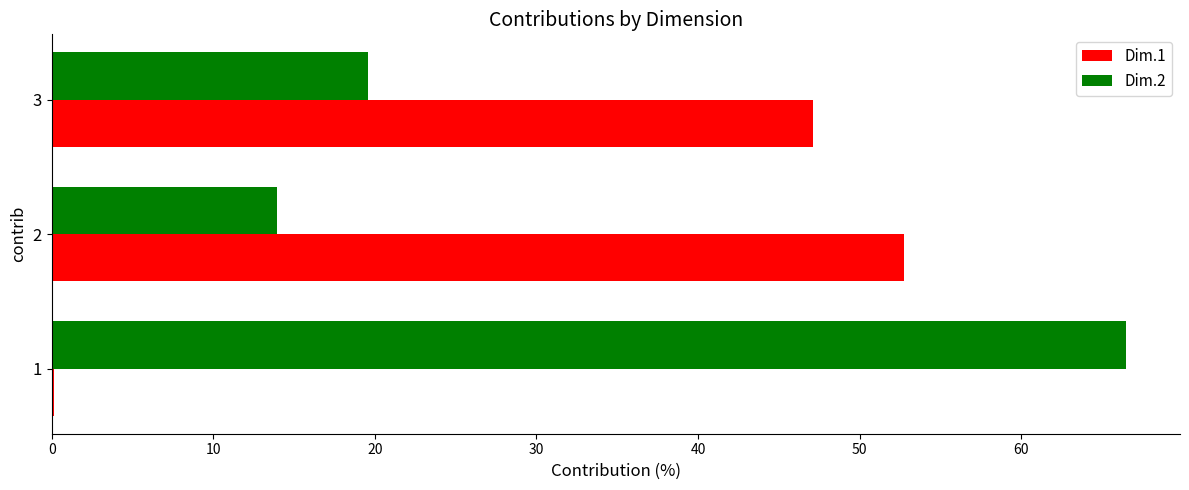

Is it true that Dim.2 equals 19.6 at 3?

True